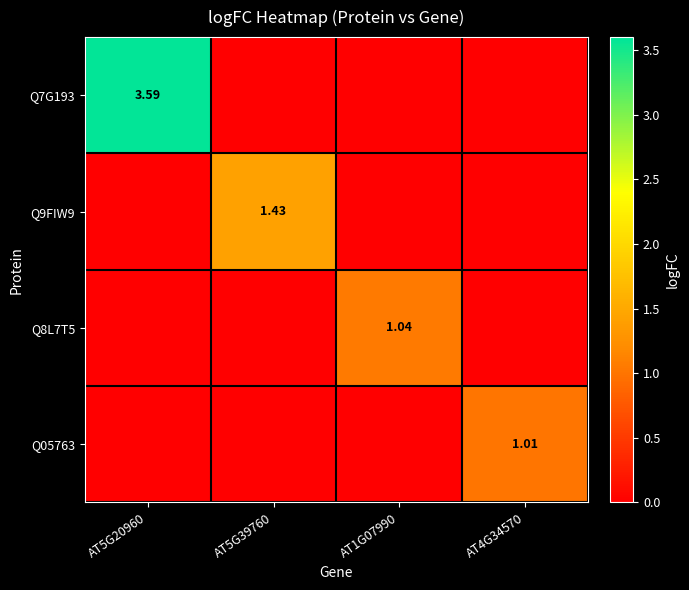

At which label does Q9FIW9 reach its minimum?

AT5G20960